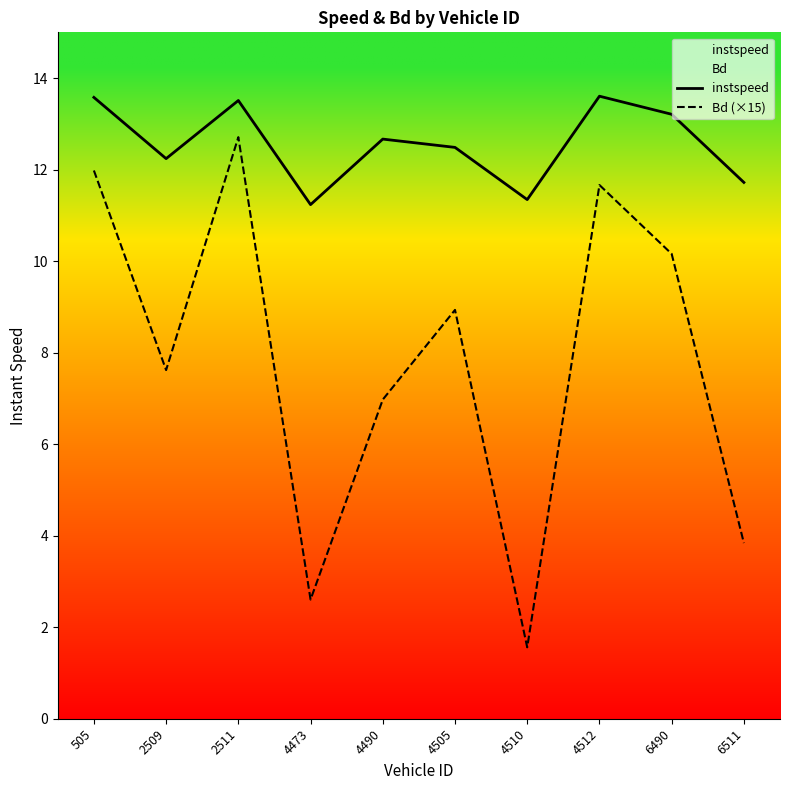

What is the greatest value displayed?

13.6